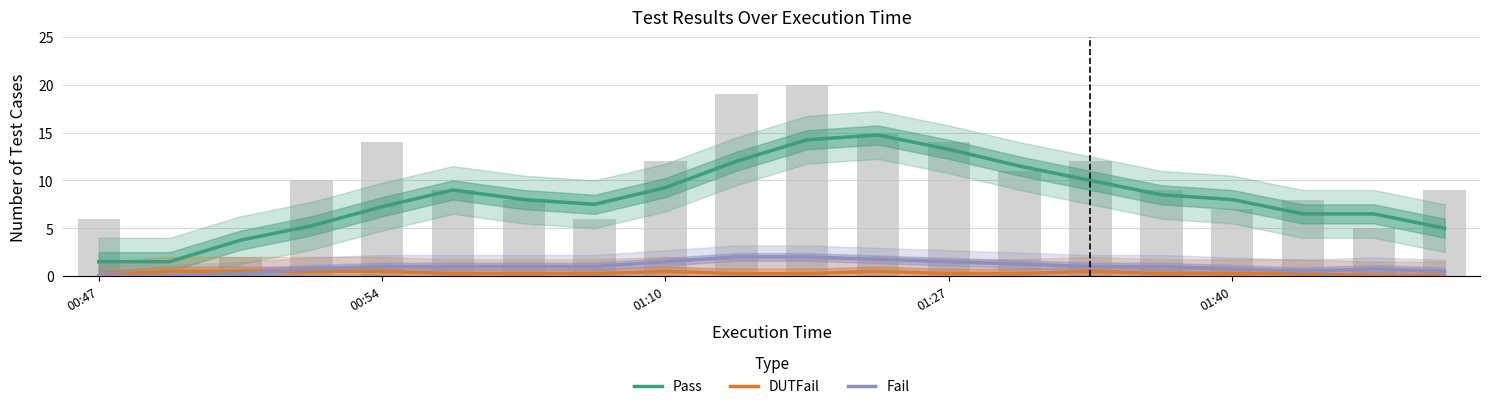

Which series has the largest range (max minus min)?

Pass